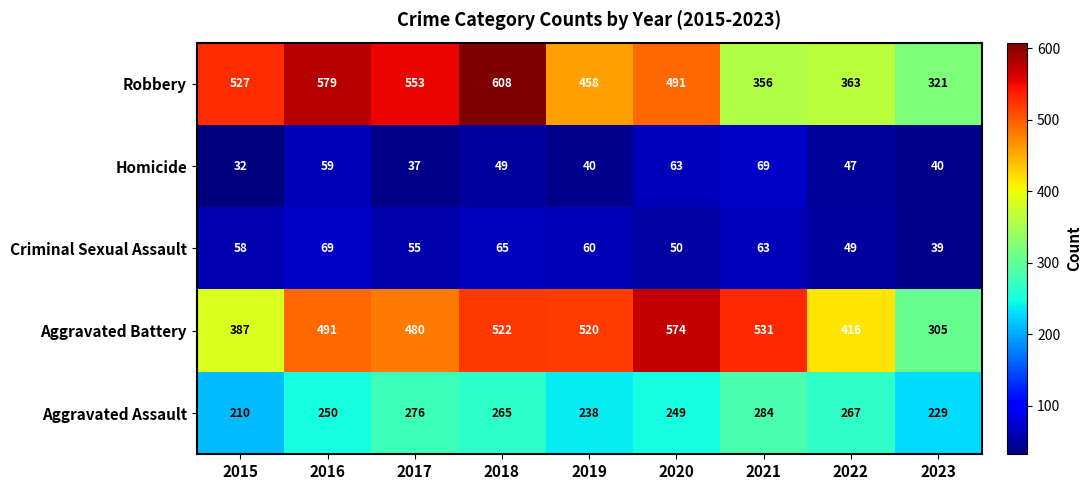

What is the spread (max minus min) of values at 2021?

468